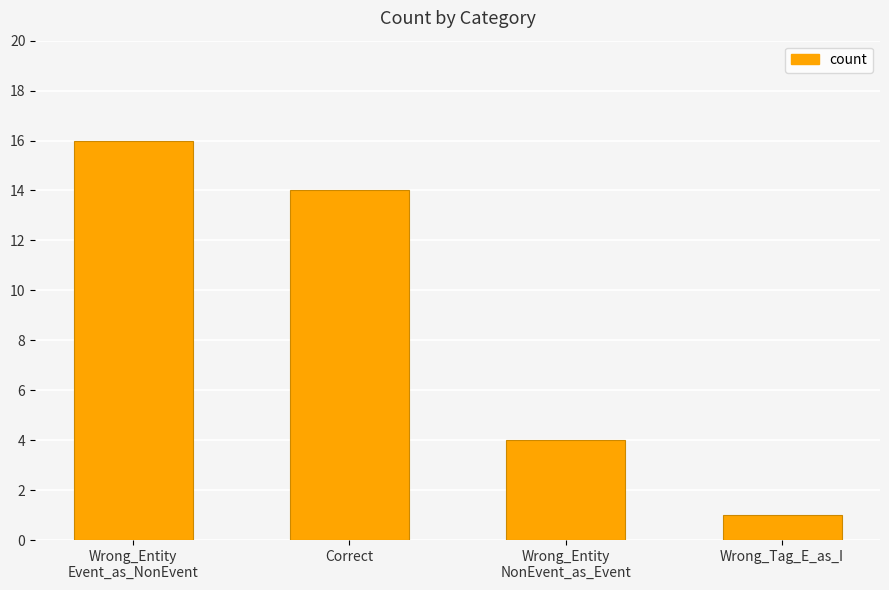

Does the chart contain stacked bars?

No